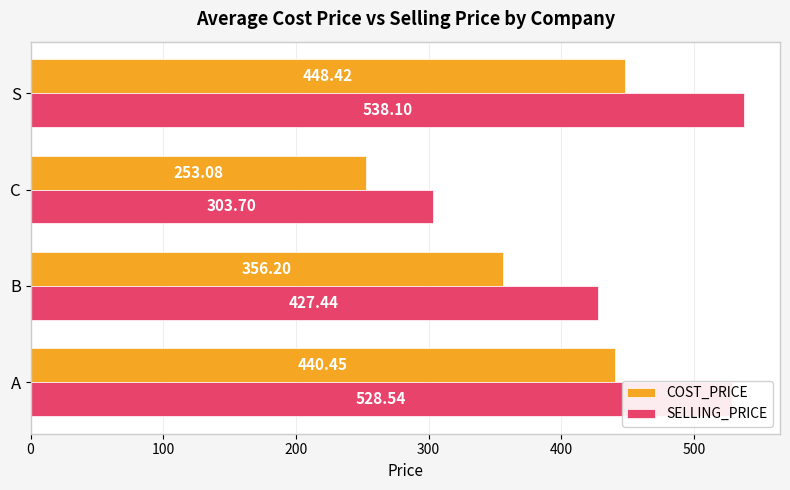

Which label corresponds to the smallest value in the chart?

C